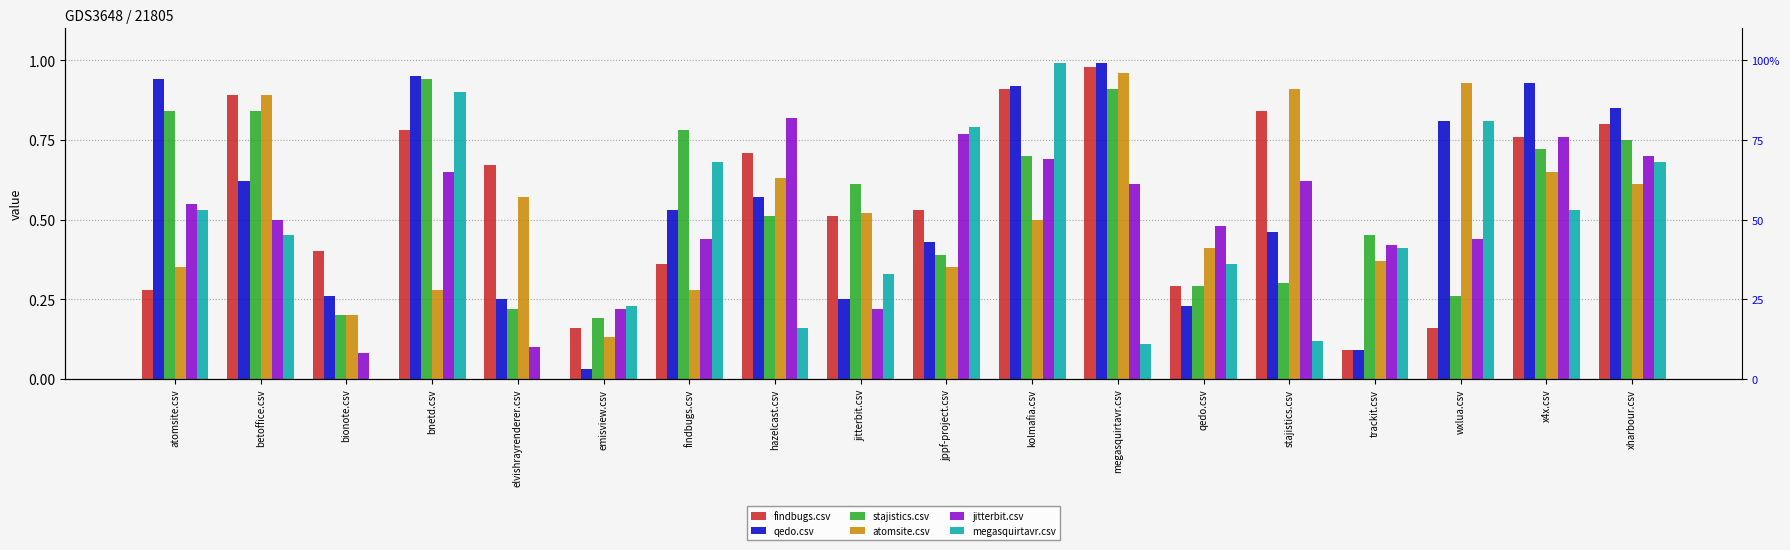

Between kolmafia.csv and megasquirtavr.csv, which series saw the biggest shift?

megasquirtavr.csv